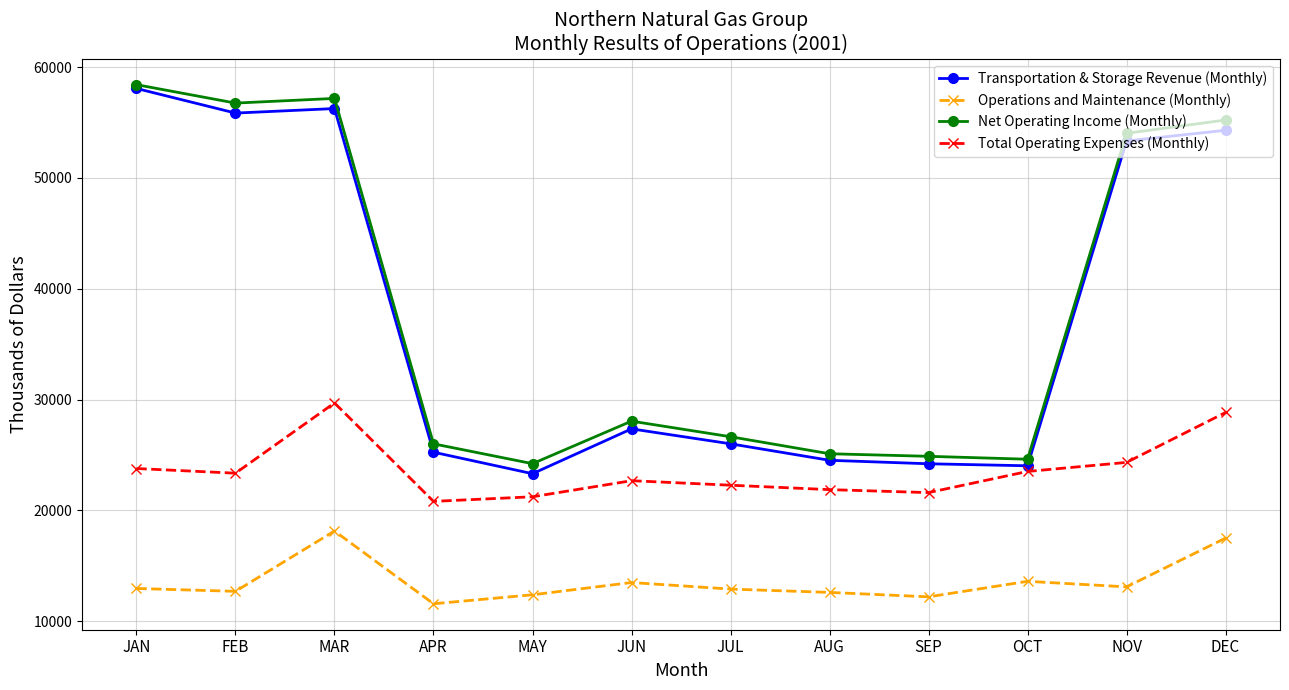

True or false: Transportation & Storage Revenue (Monthly) and Operations and Maintenance (Monthly) cross at least once.

False